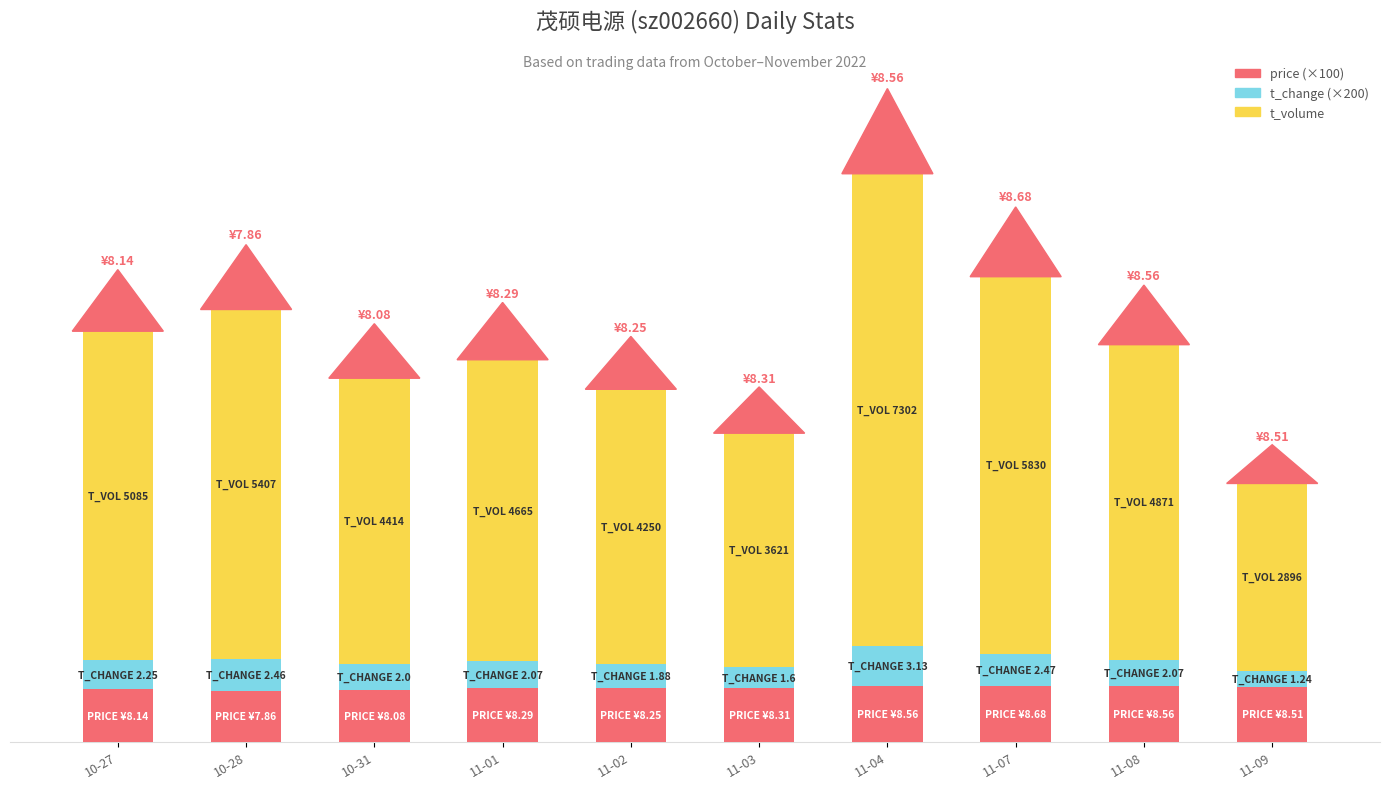

Are the bars horizontal?

No